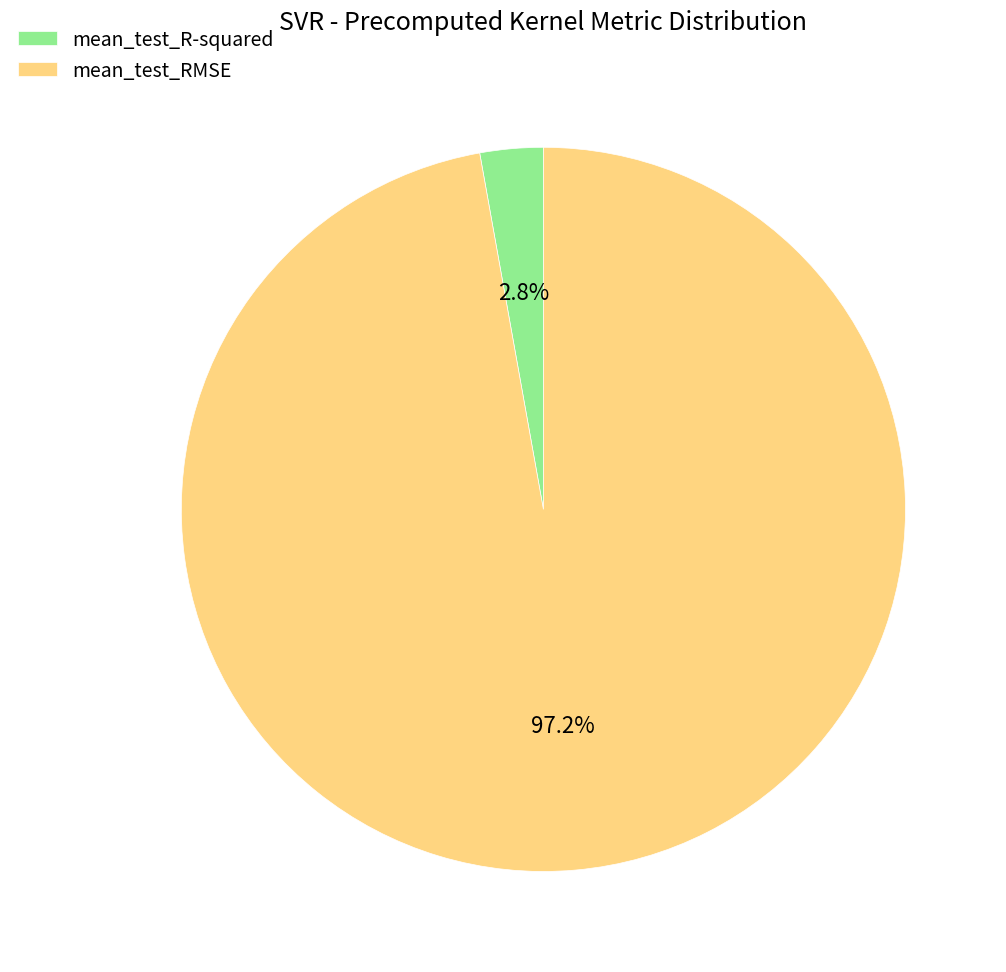

Is there a majority slice in this chart?

Yes